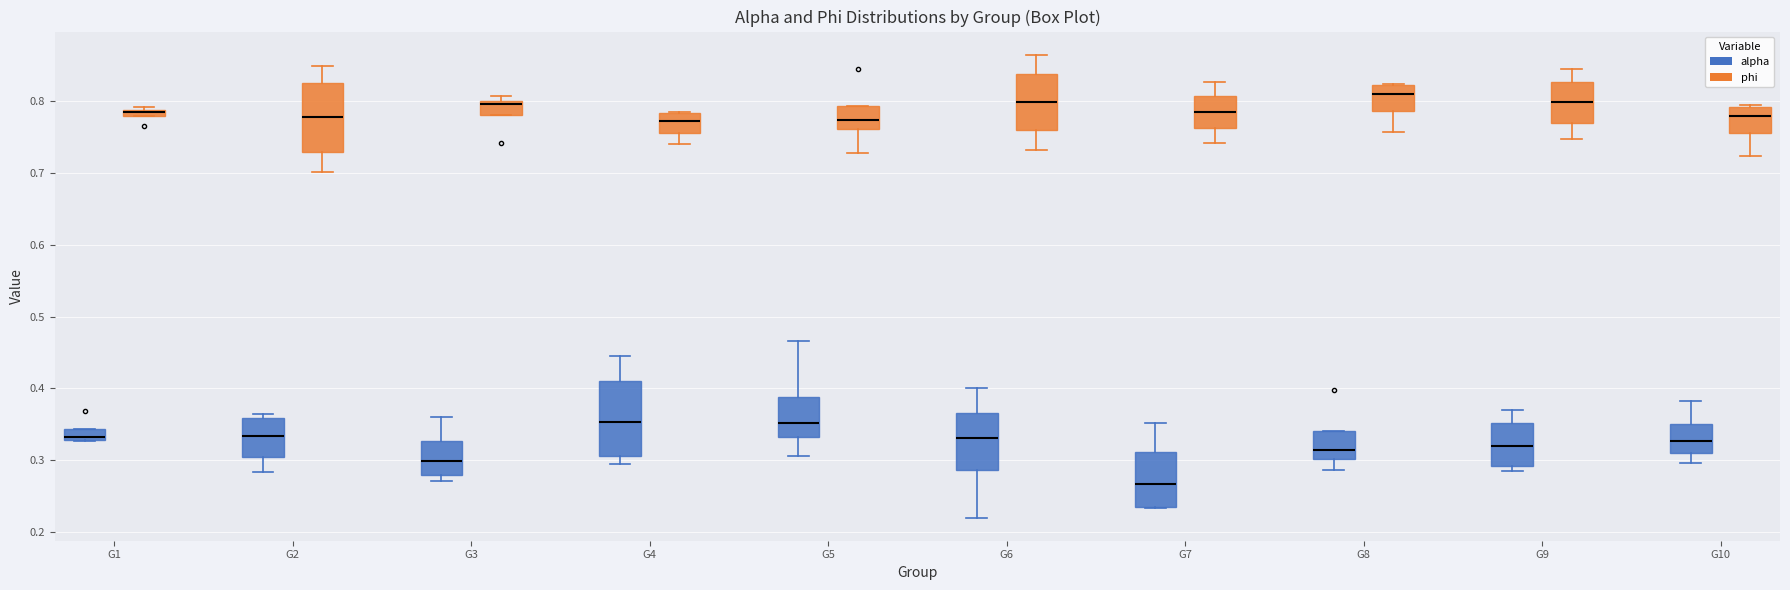

Where does the lower whisker of the box for G8 (alpha) end on the y-axis? The values are not printed on the chart, so give them approximately, as read against the axis.

0.29